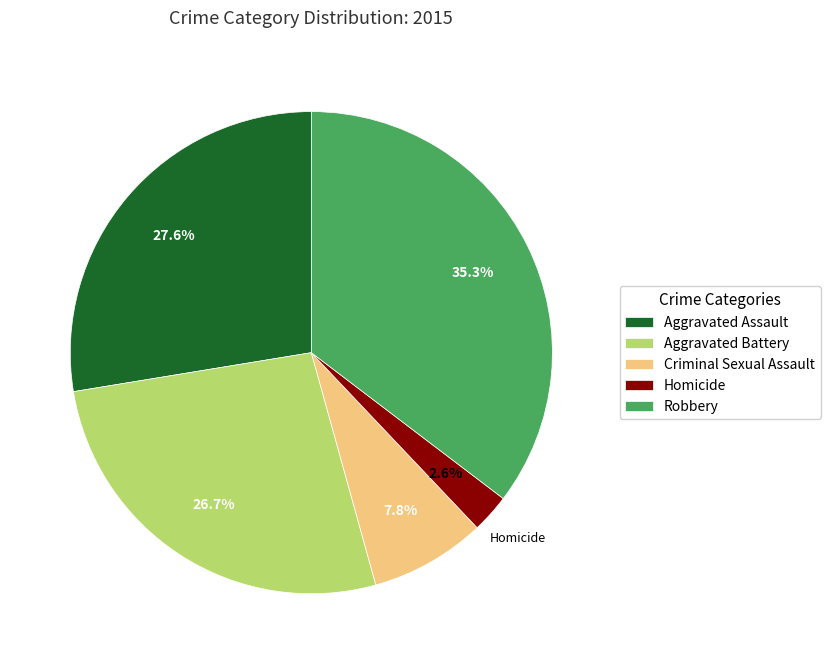

True or false: Homicide accounts for 10% of the total.

False